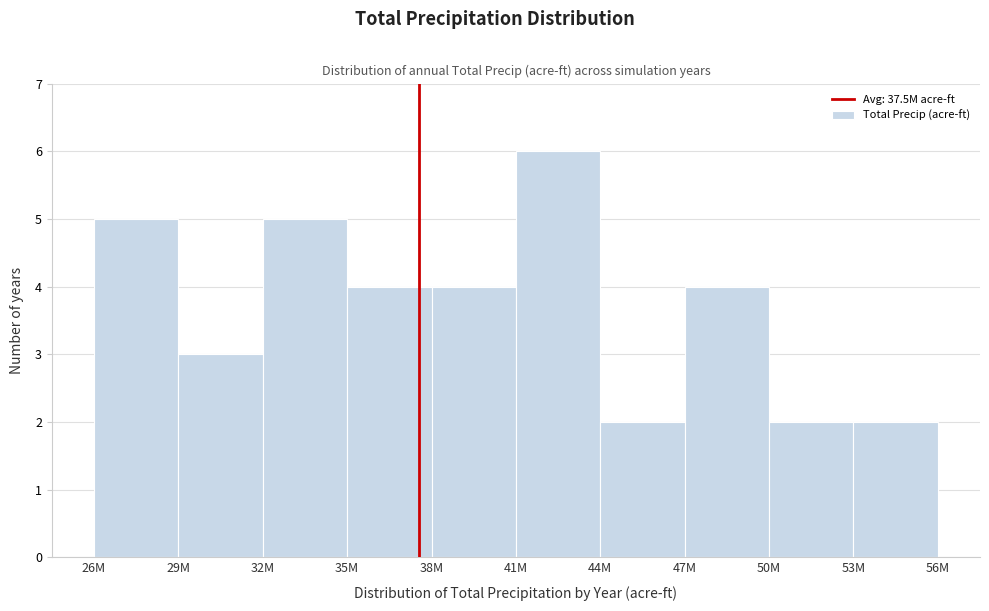

Reading right to left, transcribe all the data shown in this chart.

53M=2	50M=2	47M=4	44M=2	41M=6	38M=4	35M=4	32M=5	29M=3	26M=5